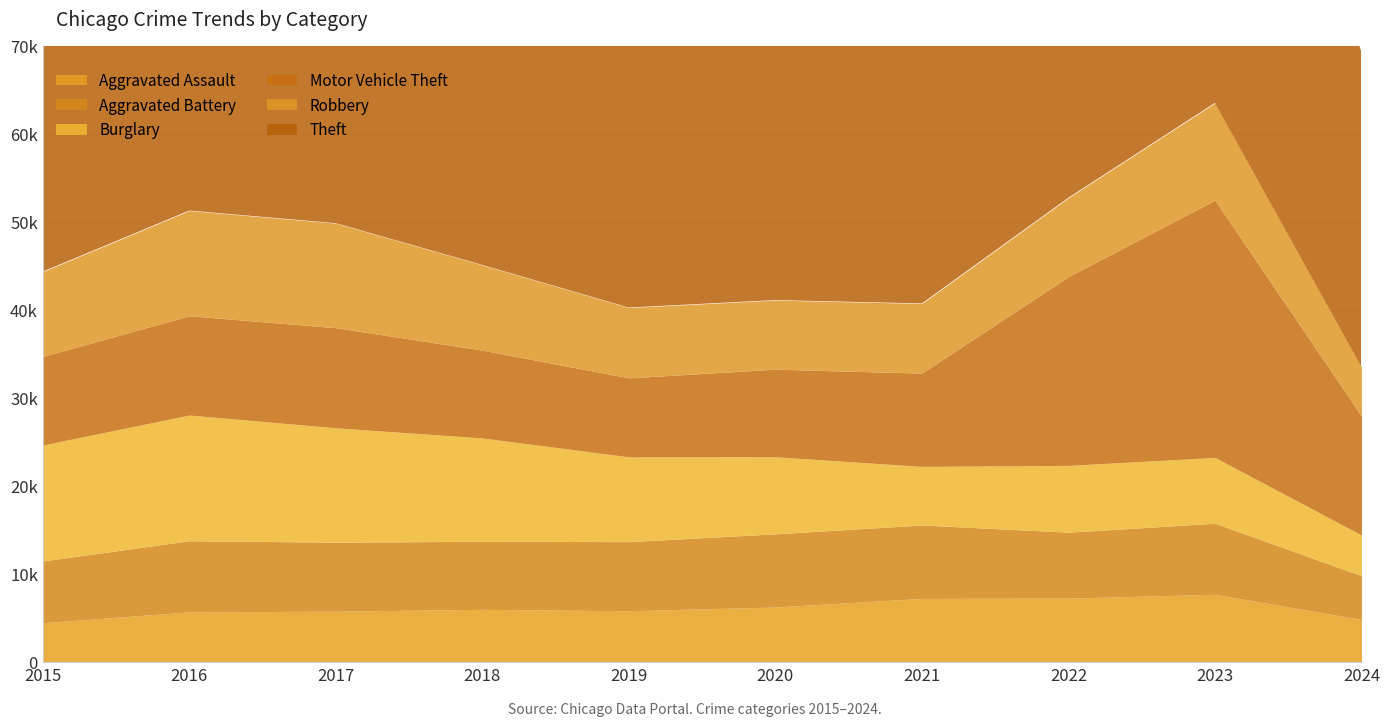

True or false: Aggravated Battery has more than 0 interior local peaks.

True